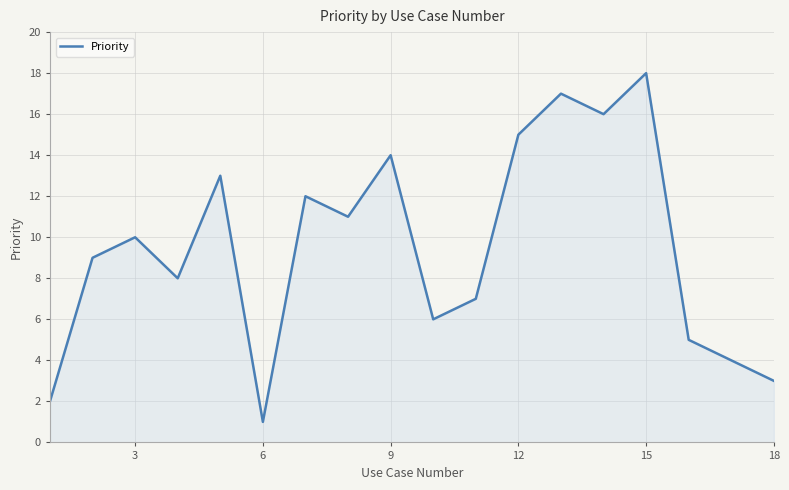

What is the maximum value shown in the chart?

18